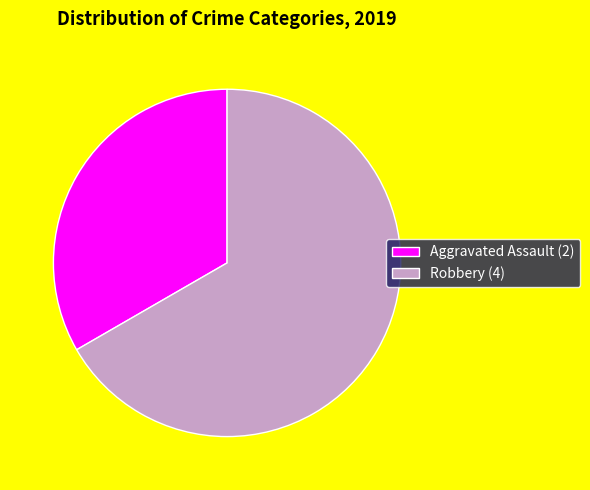

Approximately how many times larger is the value at Robbery (4) compared to Aggravated Assault (2)?

2.0